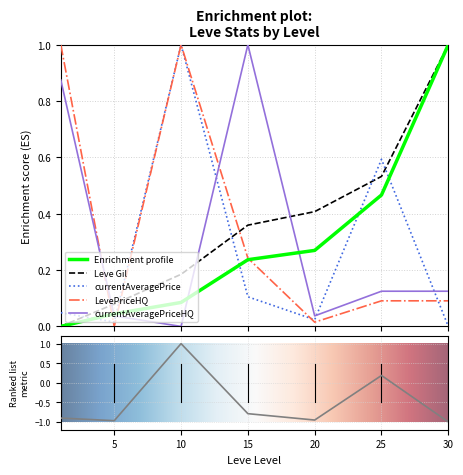

The Leve Gil series shows 0.2 at 25. True or false?

False